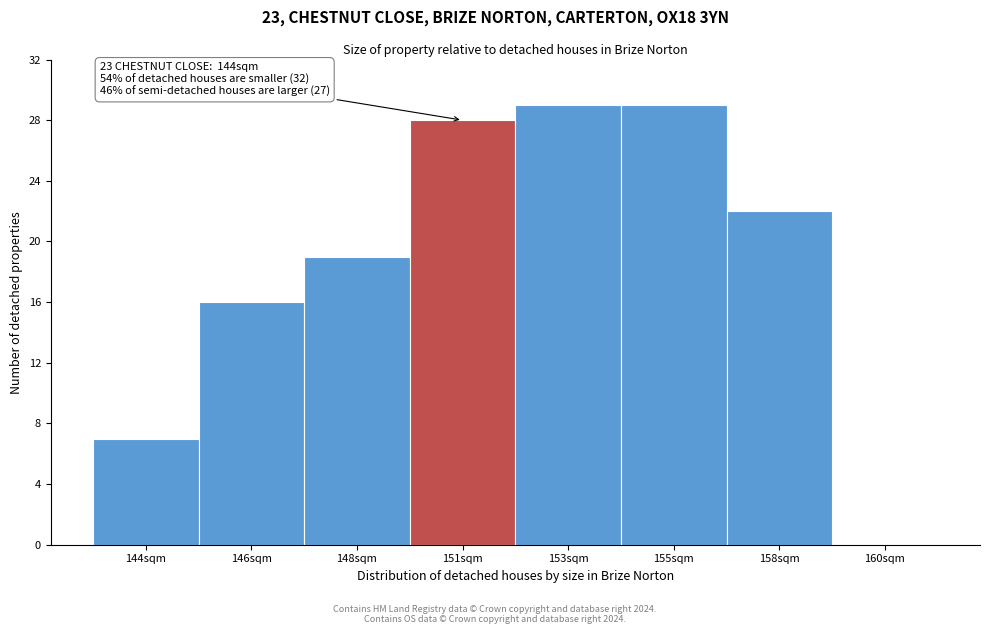

Reading left to right, list all the values displayed in this chart.

144sqm=7	146sqm=16	148sqm=19	151sqm=28	153sqm=29	155sqm=29	158sqm=22	160sqm=0